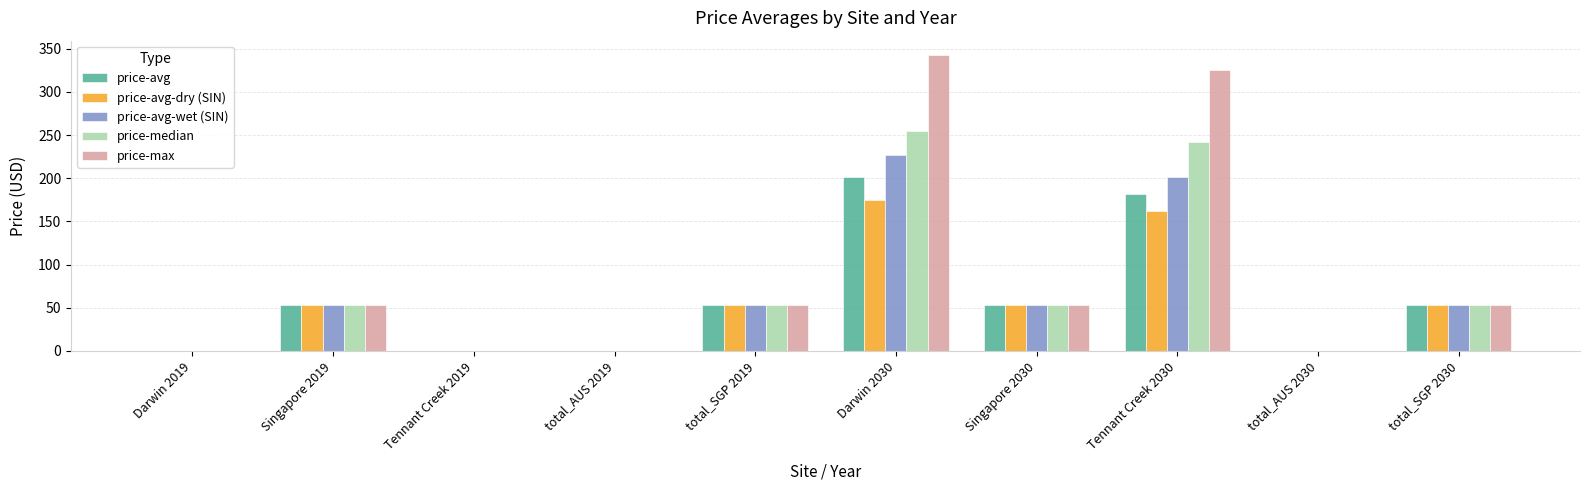

Between Singapore 2019 and Tennant Creek 2030, which series saw the biggest shift?

price-max